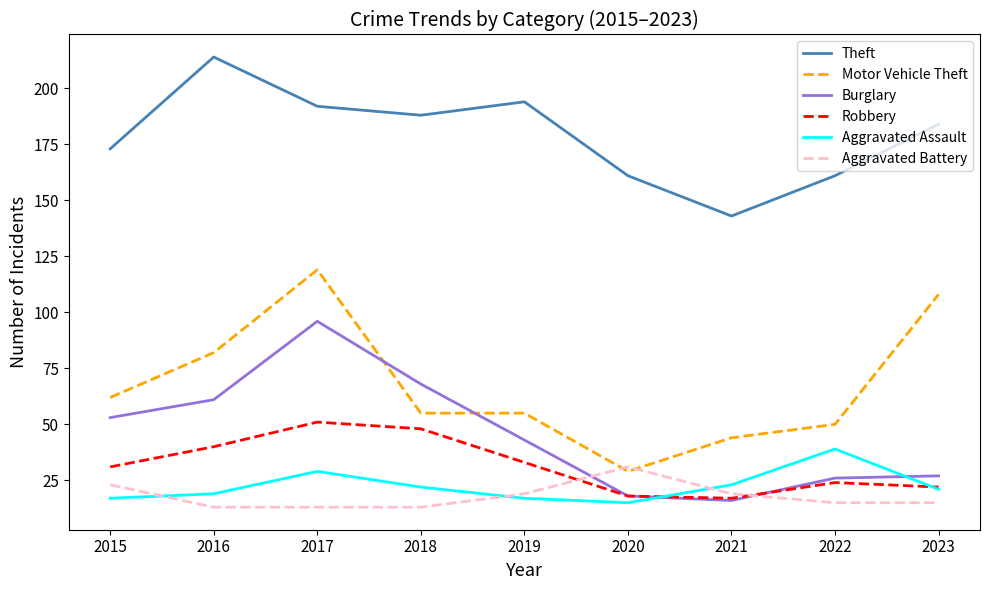

What is the approximate value of Robbery at 2022, to the nearest 5?

25